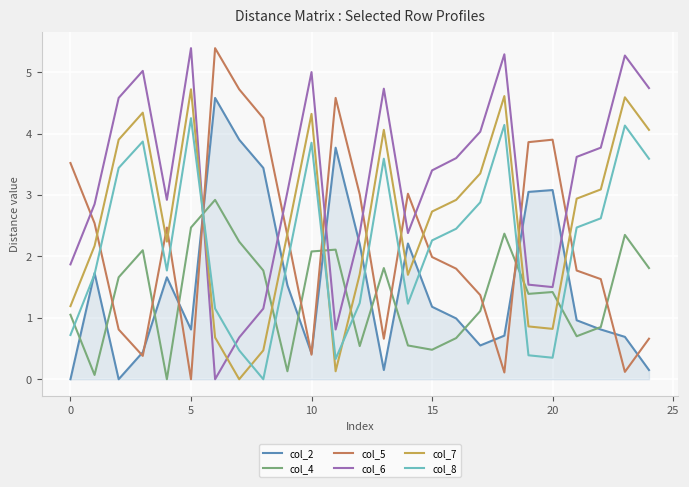

How many times do col_8 and col_7 cross each other?

4